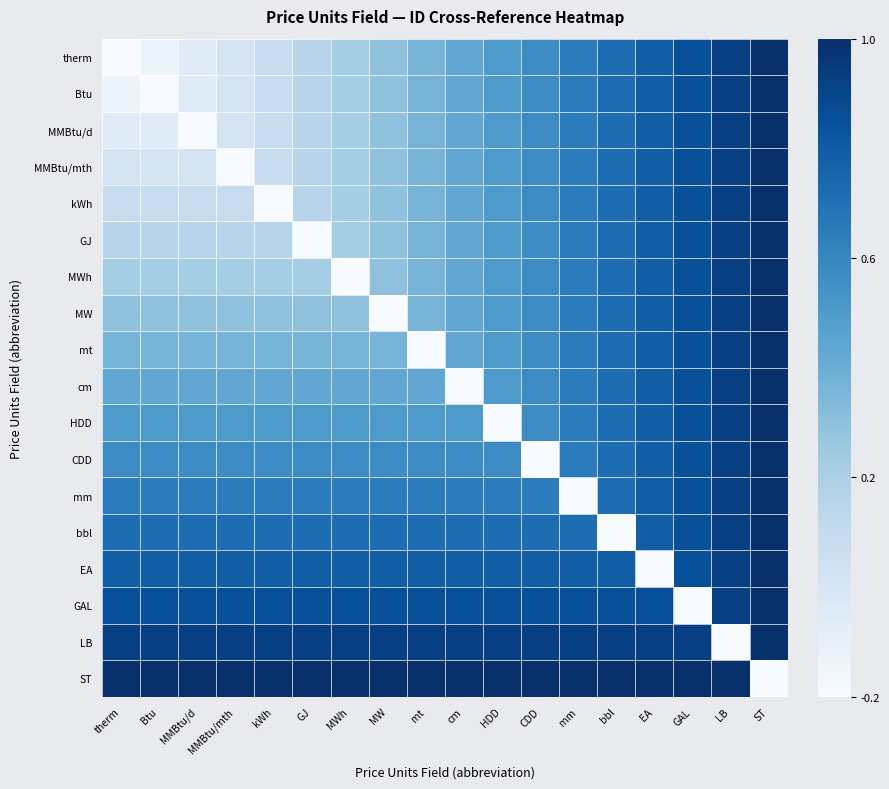

At how many categories does at least one series exceed 0?

18